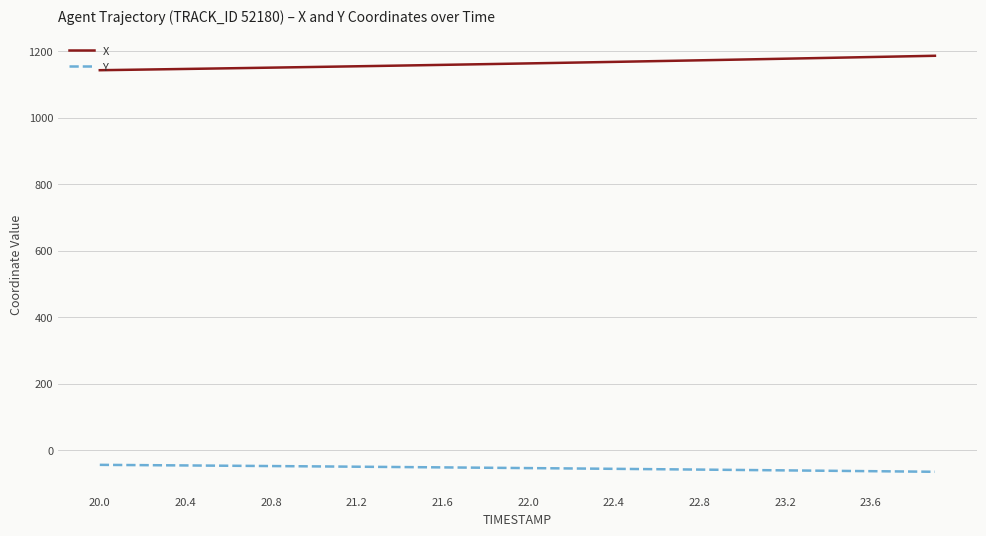

What is the lowest value of the Y series?

-64.5